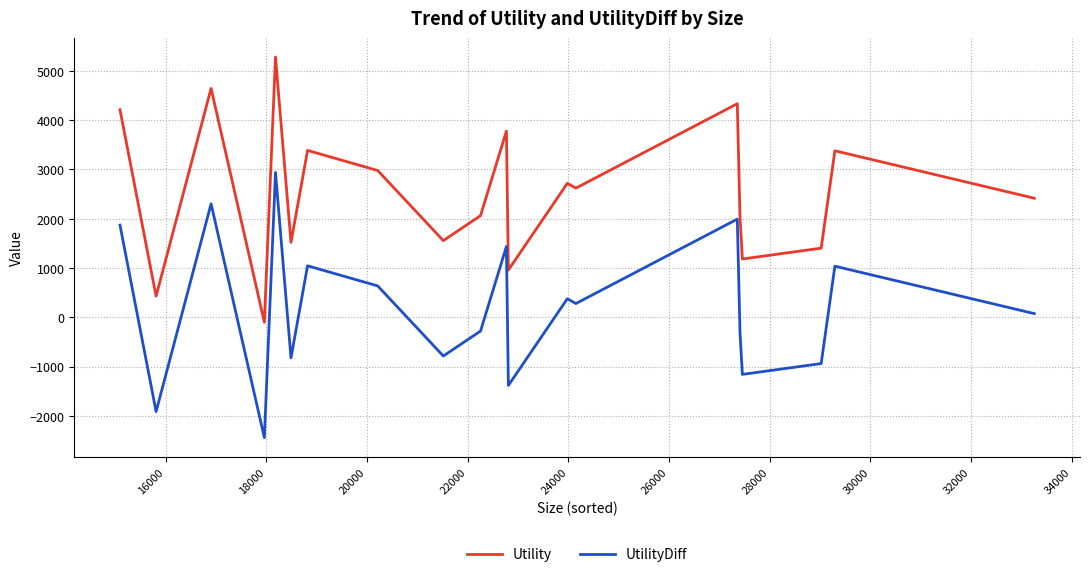

Which series has the largest total across all categories?

Utility